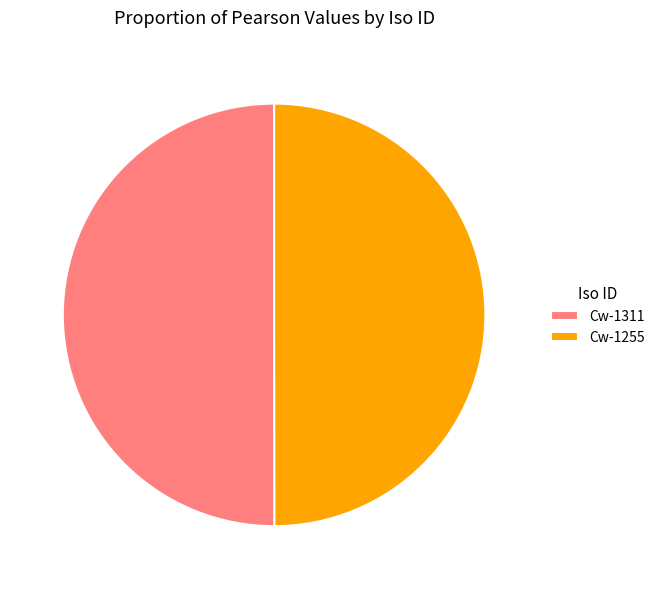

Do Cw-1255 and Cw-1311 together represent more than half of the pie?

Yes